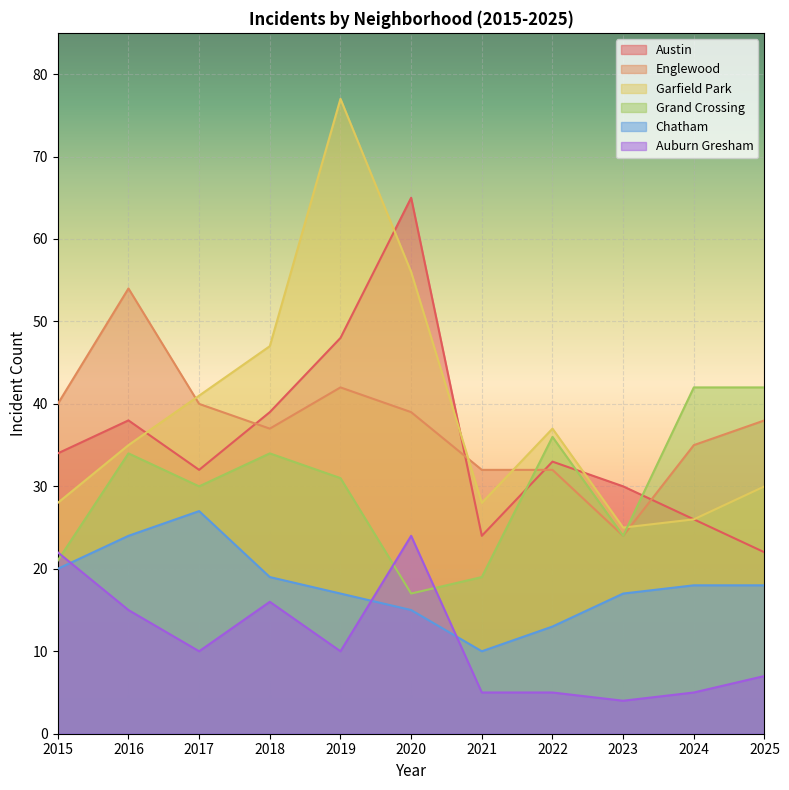

How many interior local valleys does the Chatham series have?

1